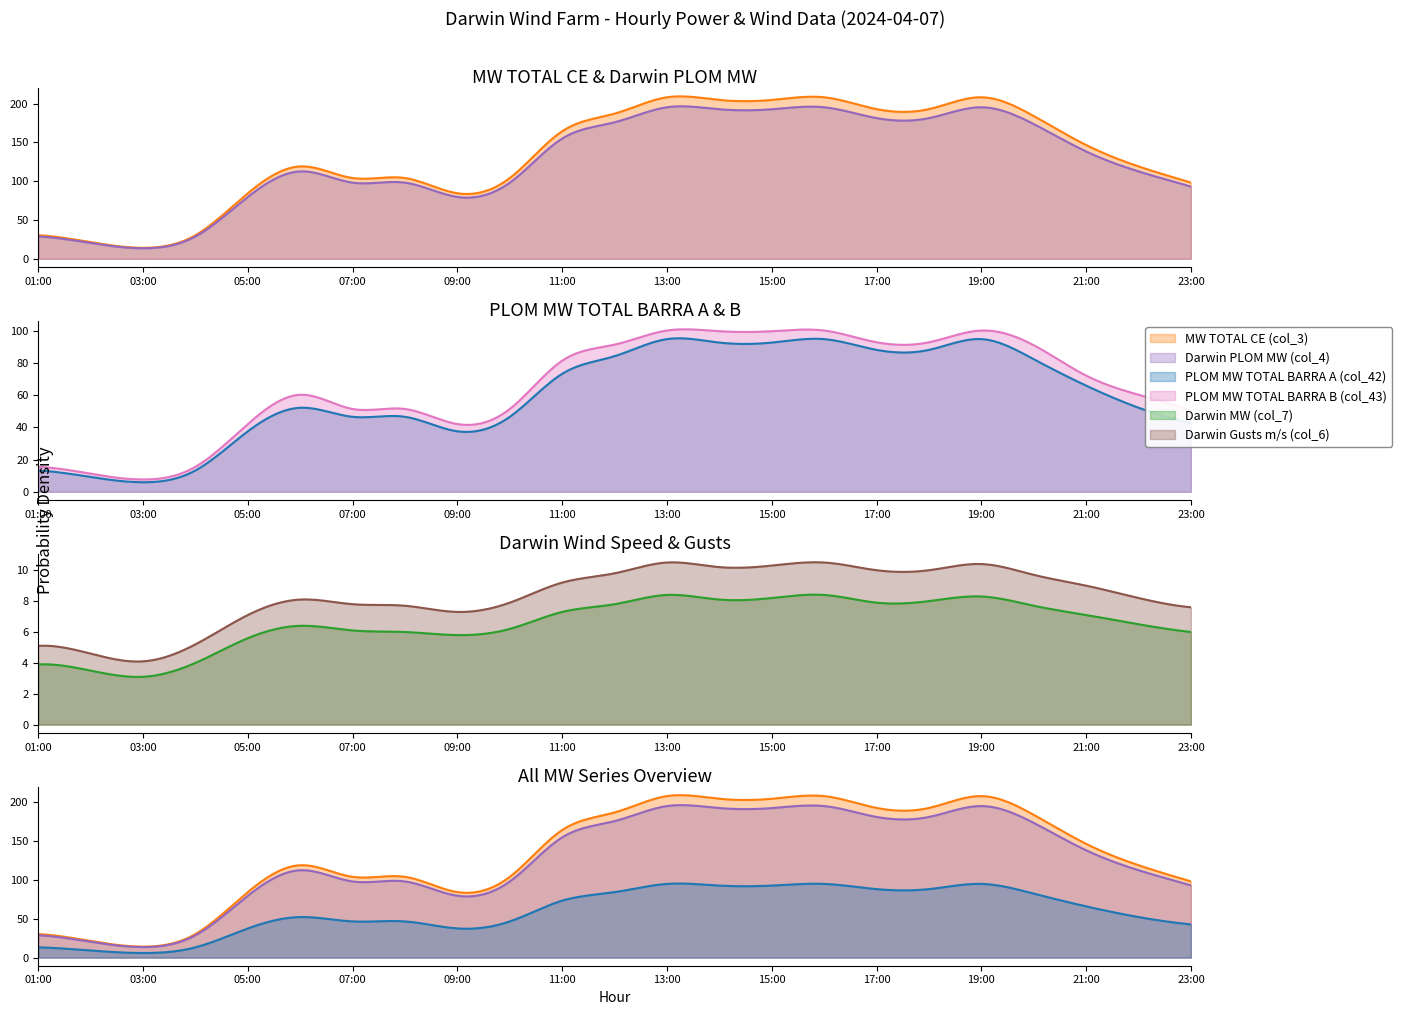

What are all the series names shown in the legend?

Darwin MW (col_7), MW TOTAL CE (col_3), Darwin PLOM MW (col_4), PLOM MW TOTAL BARRA A (col_42), Darwin Gusts m/s (col_6), PLOM MW TOTAL BARRA B (col_43)